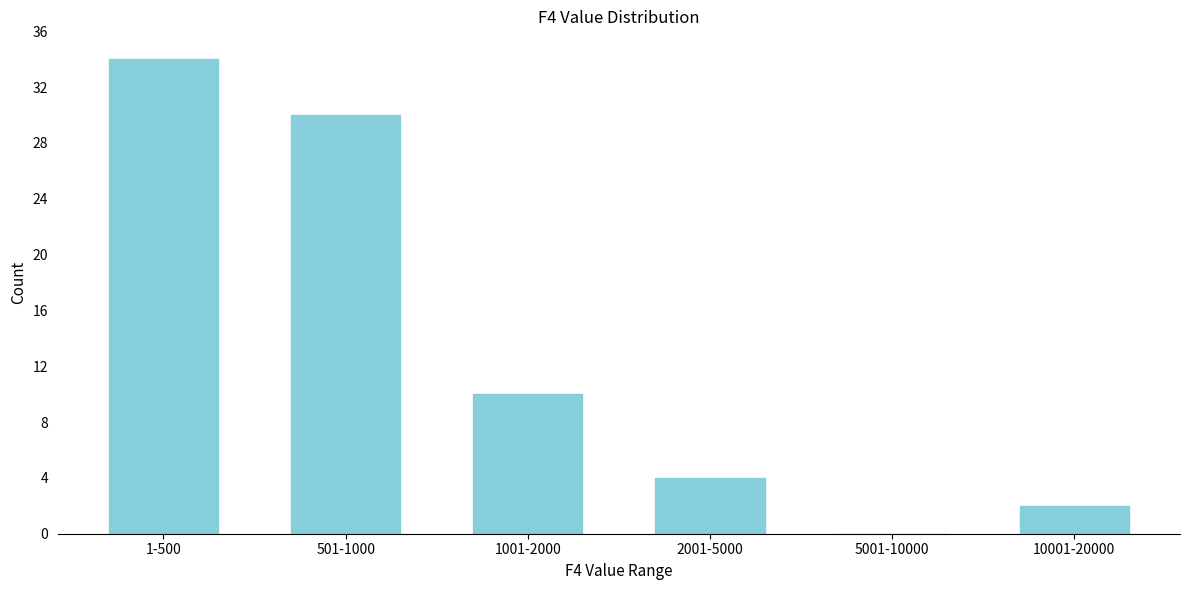

Reading right to left, transcribe all the data shown in this chart.

10001-20000=2	5001-10000=0	2001-5000=4	1001-2000=10	501-1000=30	1-500=34